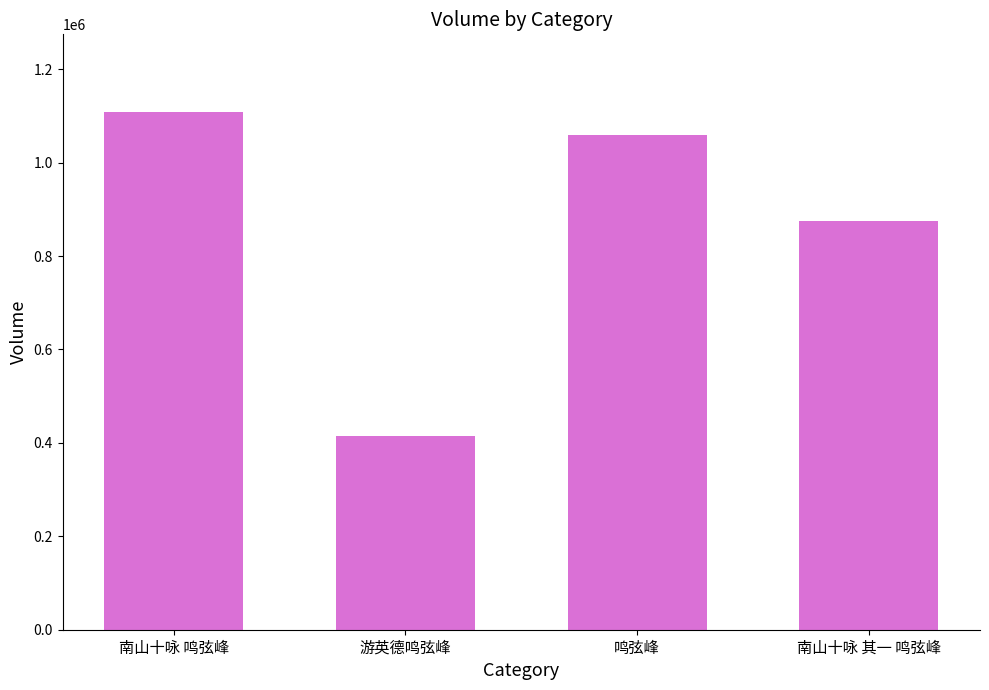

At which category does the chart reach its peak across all series?

南山十咏 鸣弦峰